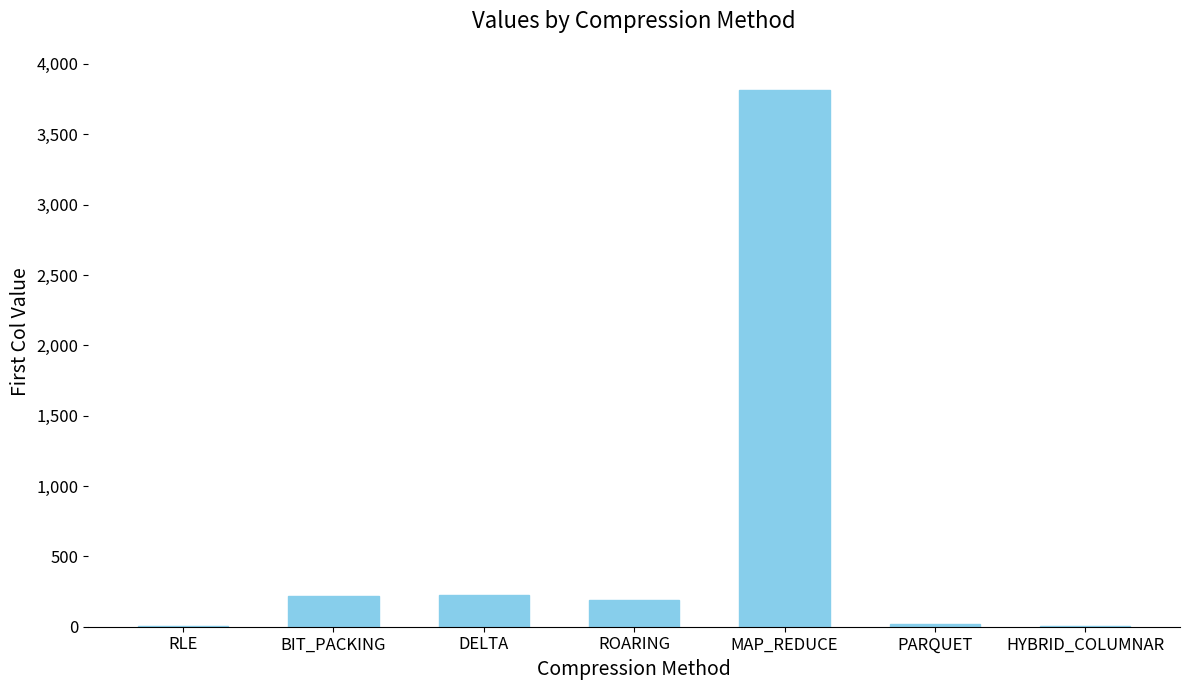

At which label does the data first exceed 188?

BIT_PACKING